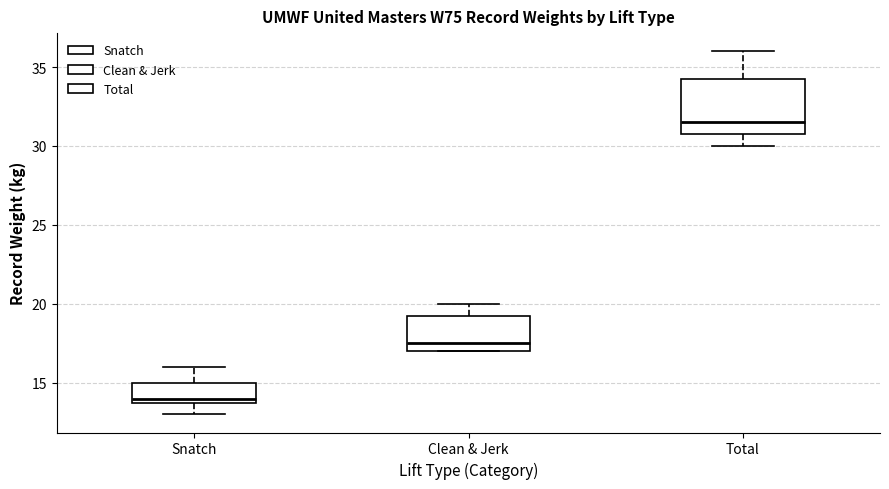

Reading left to right, transcribe this box plot: for each box, give where its median line is, the range the box spans, and where its two whiskers end, as read against the y-axis. The values are not printed on the chart, so give them approximately, as read against the axis.

Snatch: median 14.0 (just above the box's lower edge), box 14.0 to 15.0, whiskers 13.0 to 16.0
Clean & Jerk: median 17.5, box 17.0 to 19.5, whiskers 17.0 to 20.0
Total: median 31.5, box 31.0 to 34.5, whiskers 30.0 to 36.0